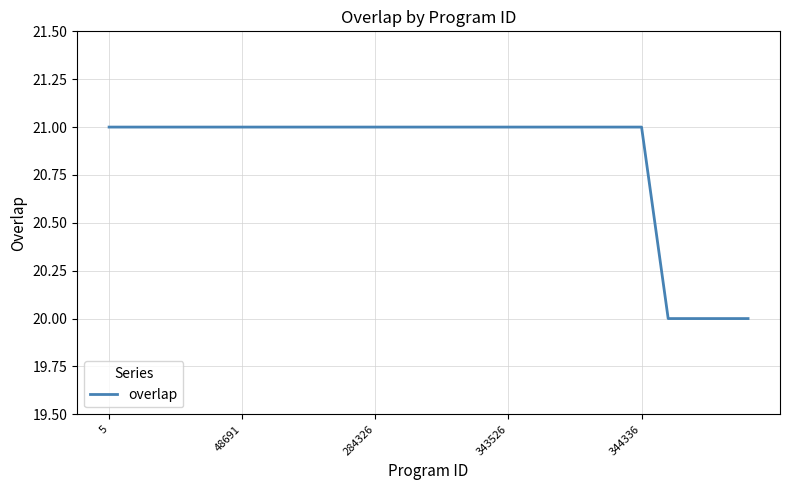

What is the minimum value shown in the chart?

20